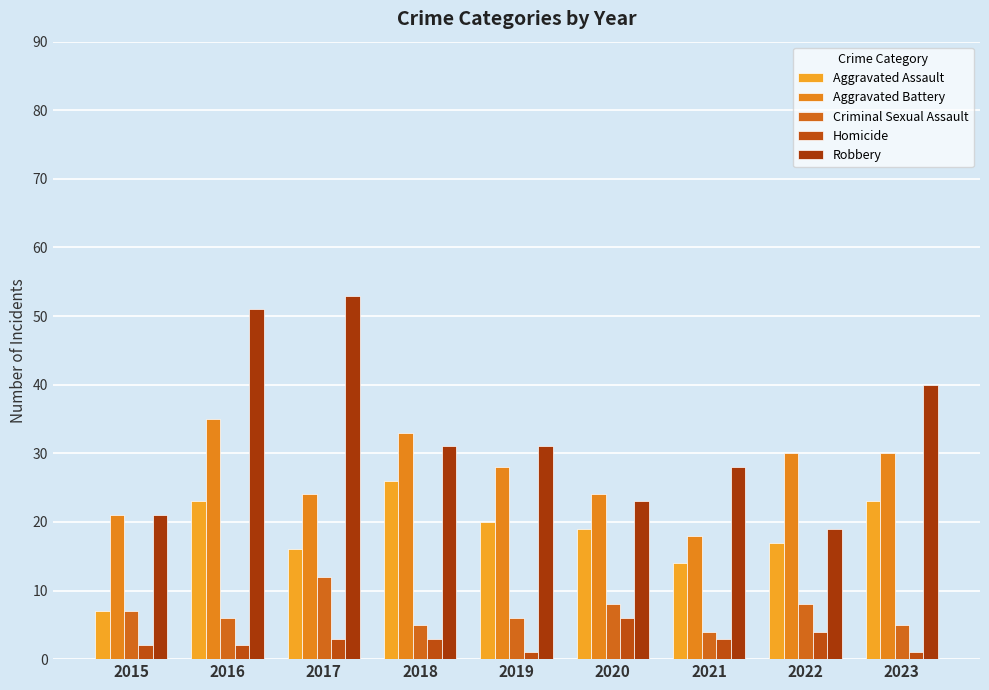

List the series in order of their peak value, highest first.

Robbery, Aggravated Battery, Aggravated Assault, Criminal Sexual Assault, Homicide